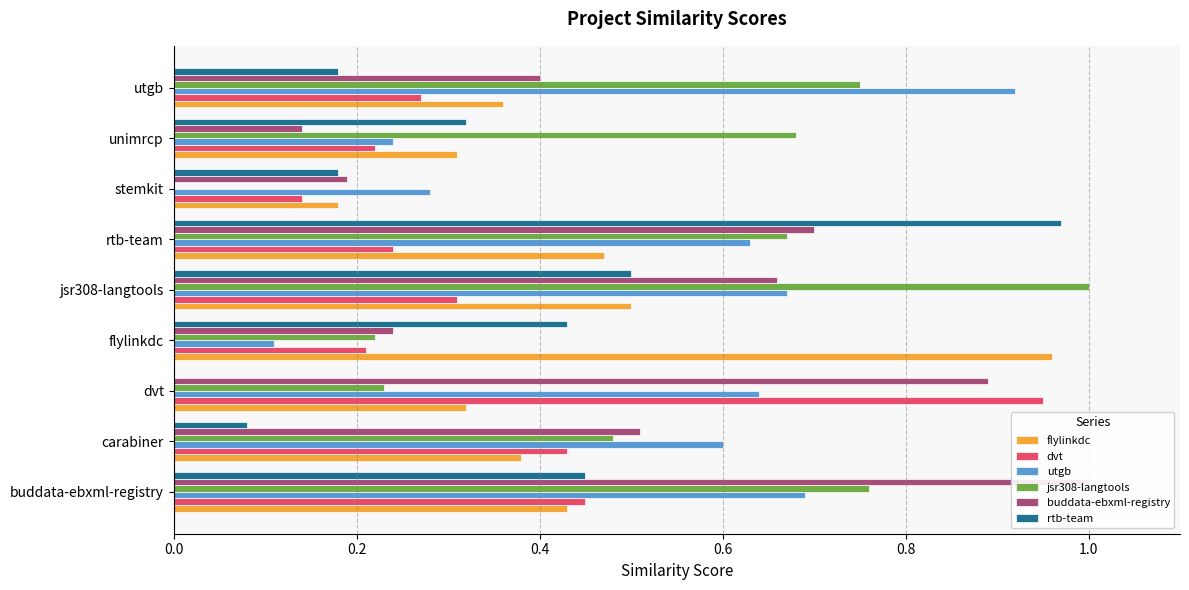

What is the difference between the highest and lowest values at flylinkdc?

0.8